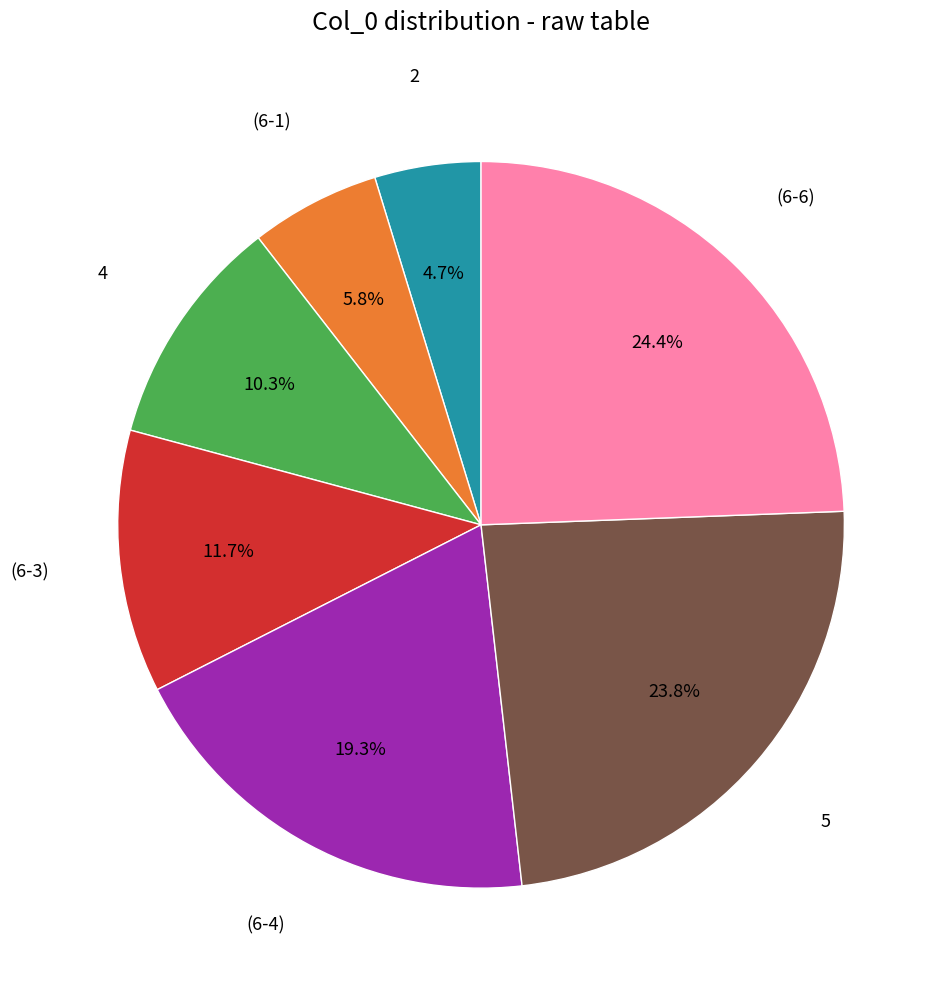

Does (6-6) represent more than half of the total?

No